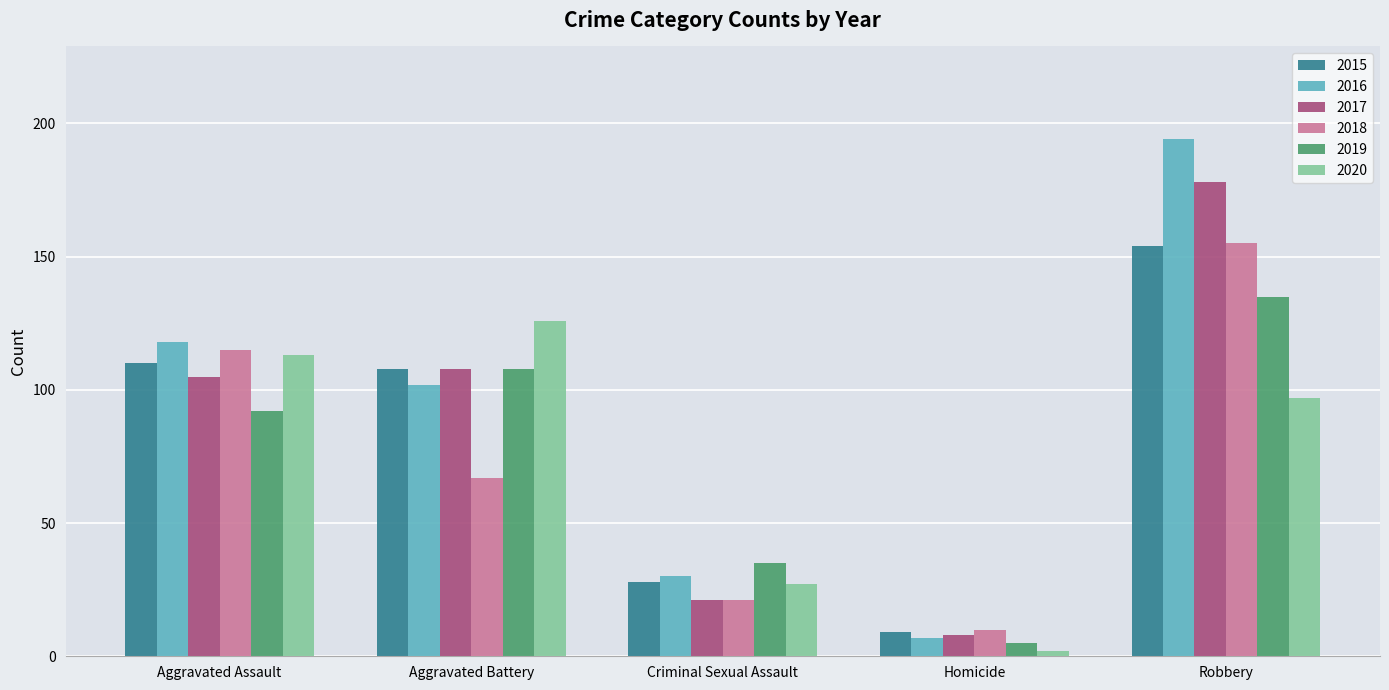

The value of 2016 at Criminal Sexual Assault is 30. True or false?

True